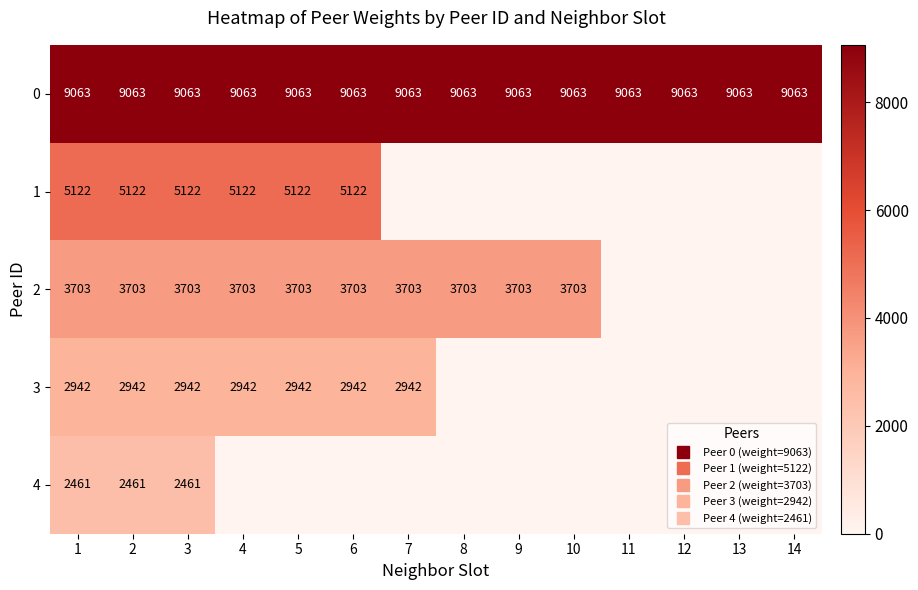

True or false: 2 has a value of 0 at 14.

True